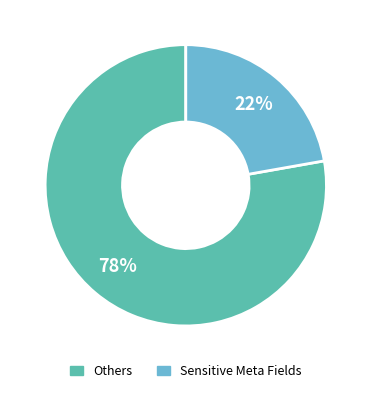

To the nearest percent, what is the difference between the largest and smallest slice percentages?

56%